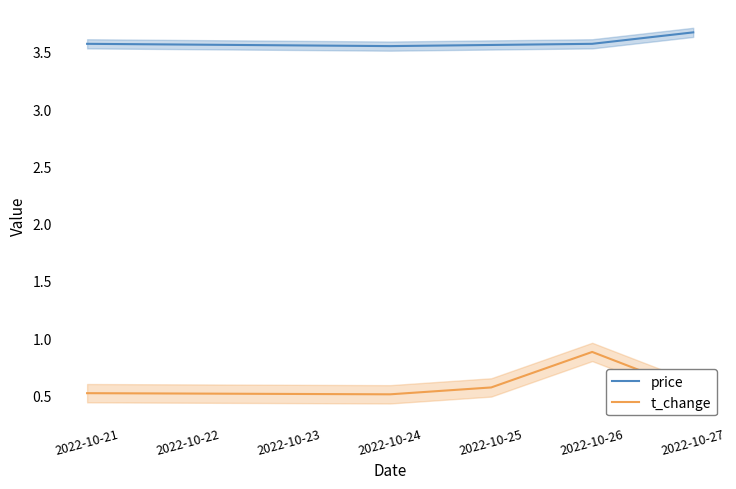

The t_change series shows 0.5 at 2022-10-26. True or false?

False